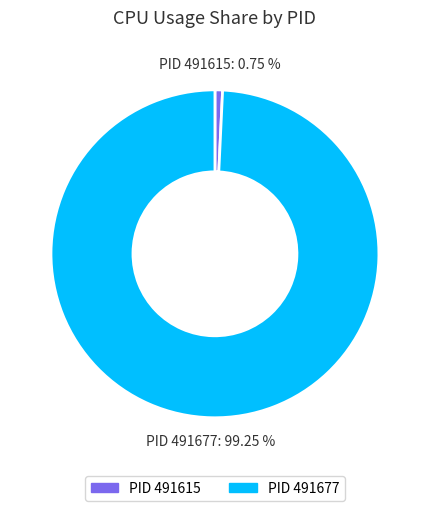

Is there any slice that represents more than half of the pie?

Yes